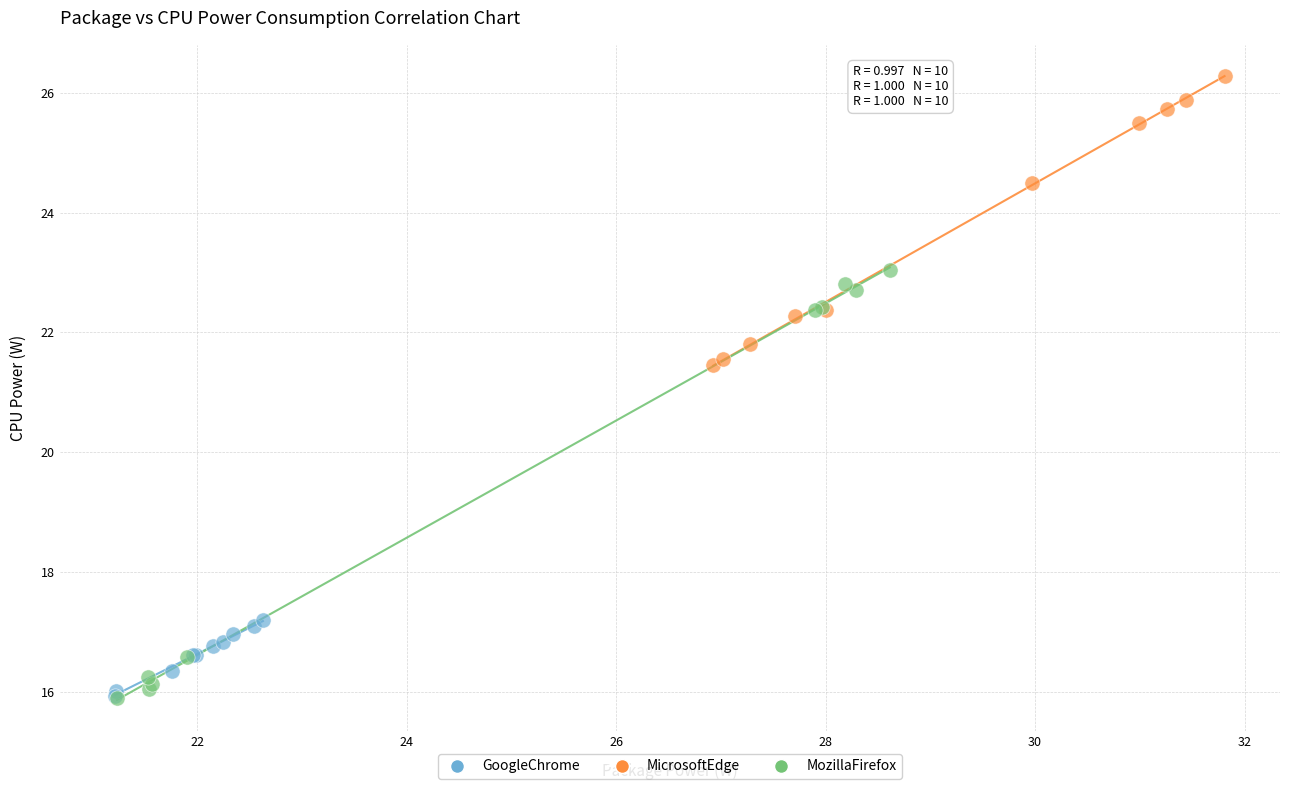

Which series has the largest Y range (max minus min)?

MozillaFirefox